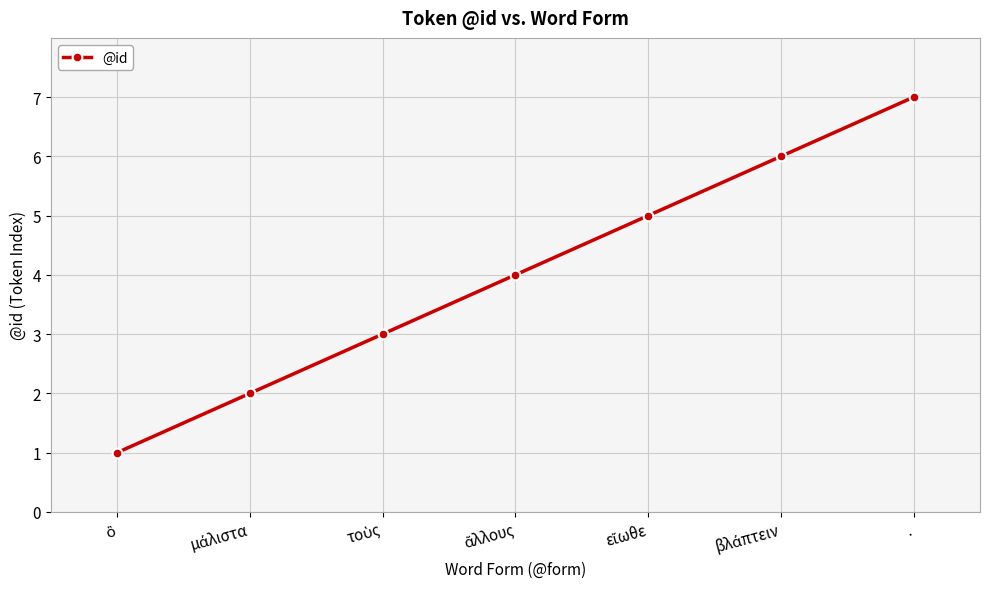

What is the sum of all values?

28